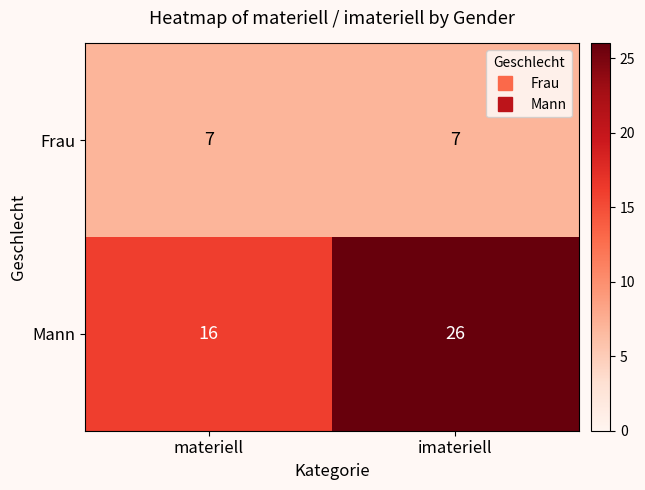

Between materiell and imateriell, which series saw the biggest shift?

Mann